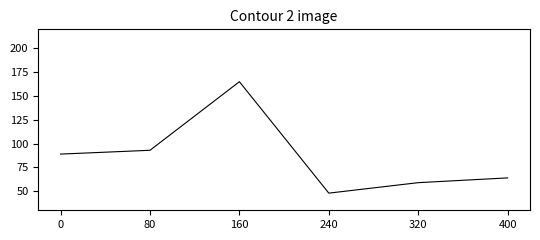

Approximately how many times larger is the value at 80 compared to 320?

1.6